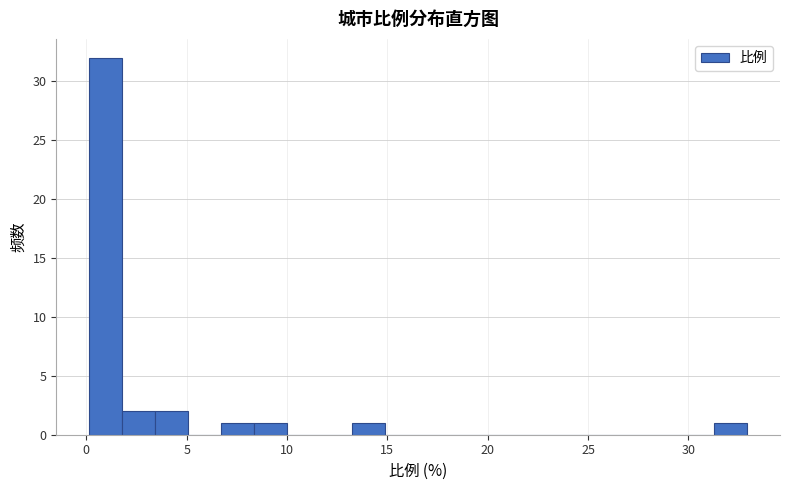

Read against the x-axis, roughly where is the centre of the tallest bar?

1.0